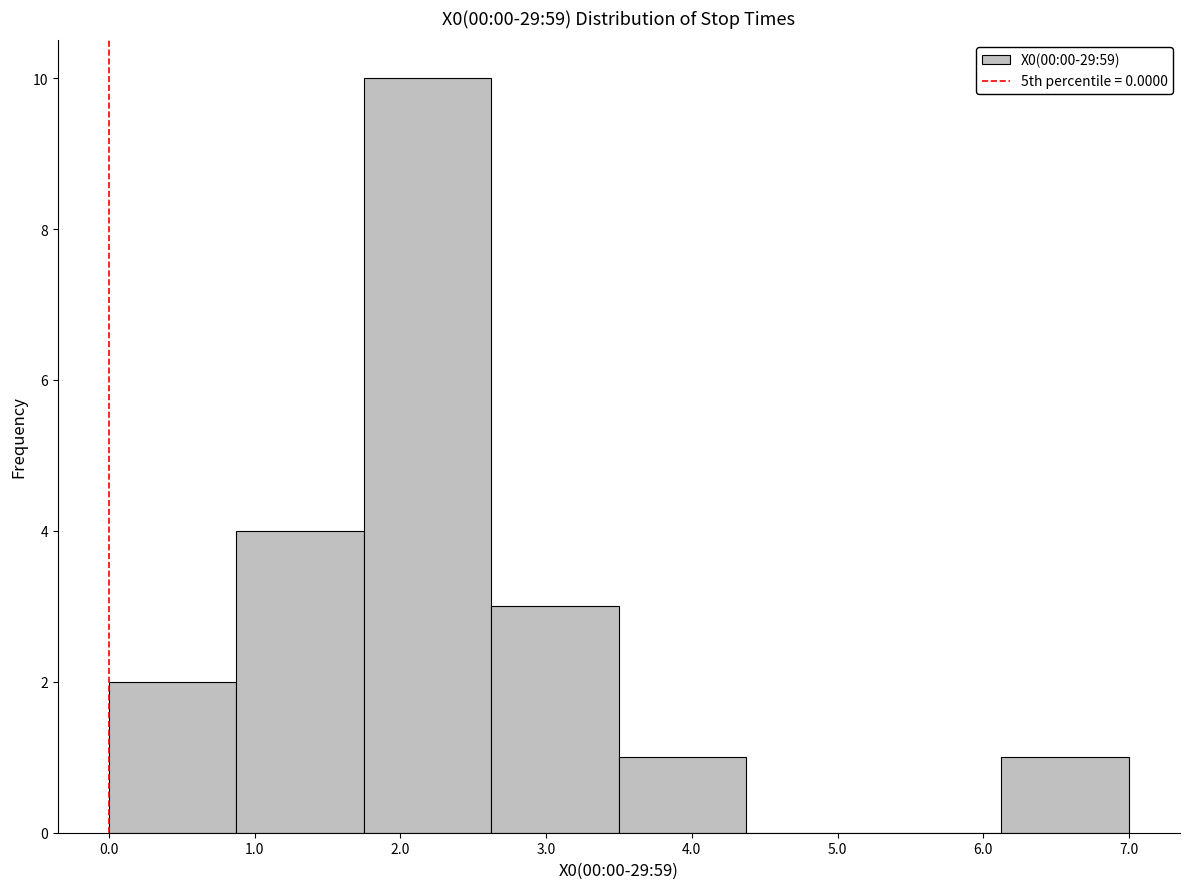

Reading left to right, transcribe this chart: for each bar, give the range it covers on the x-axis and its height. Neither the bar edges nor the heights are printed on the chart, so give them approximately, as read against the axes.

0.0 to 0.9: 2
0.9 to 1.8: 4
1.8 to 2.6: 10
2.6 to 3.5: 3
3.5 to 4.4: 1
4.4 to 5.3: 0
5.3 to 6.1: 0
6.1 to 7.0: 1